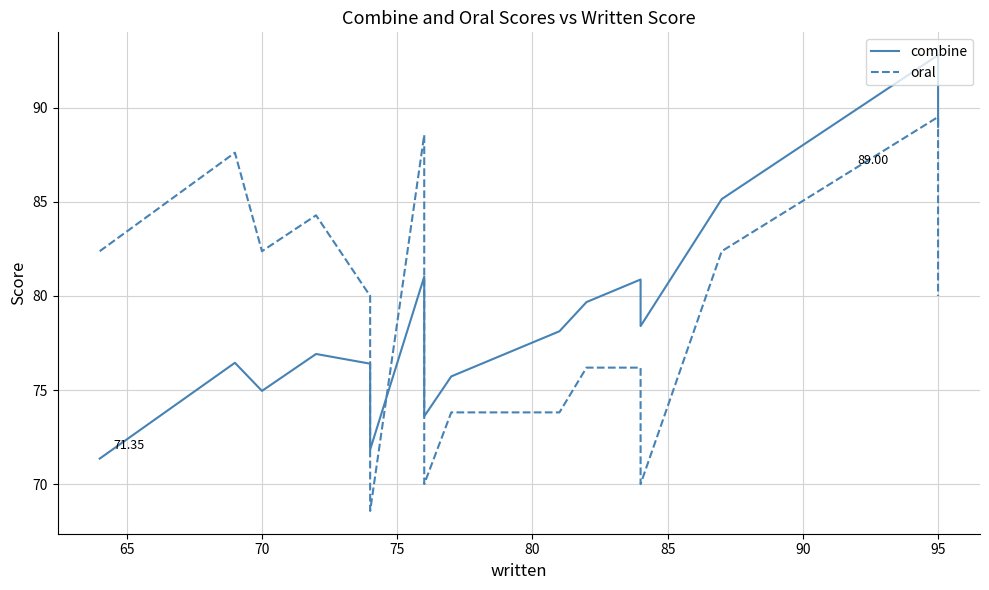

Which series has the largest total across all categories?

oral